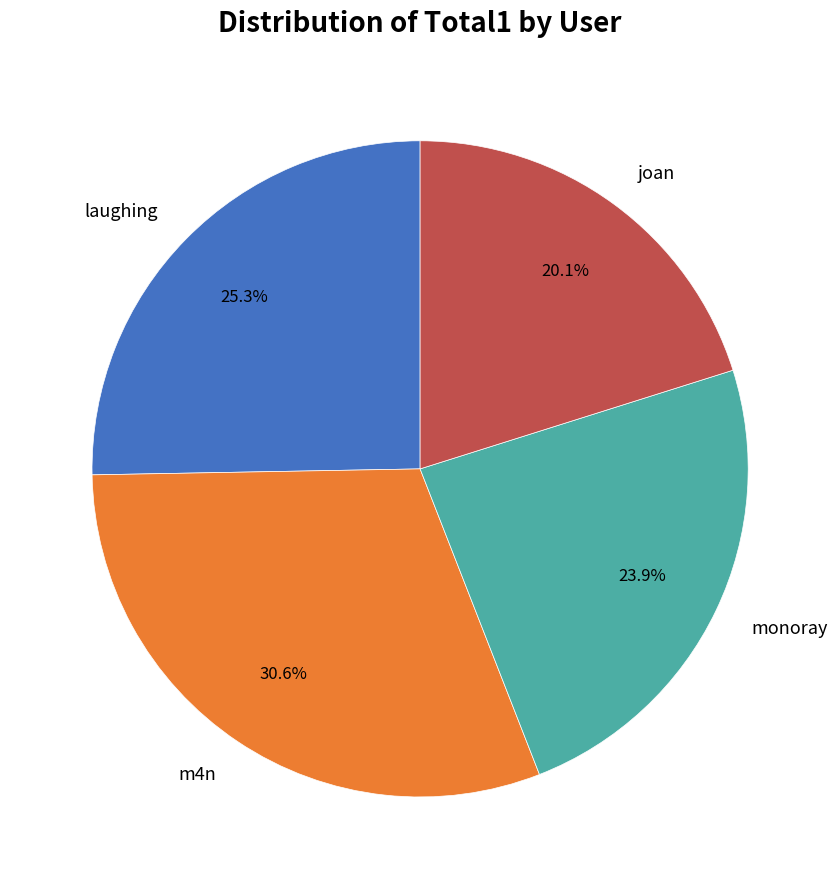

What portion of the pie excludes laughing?

74.7%